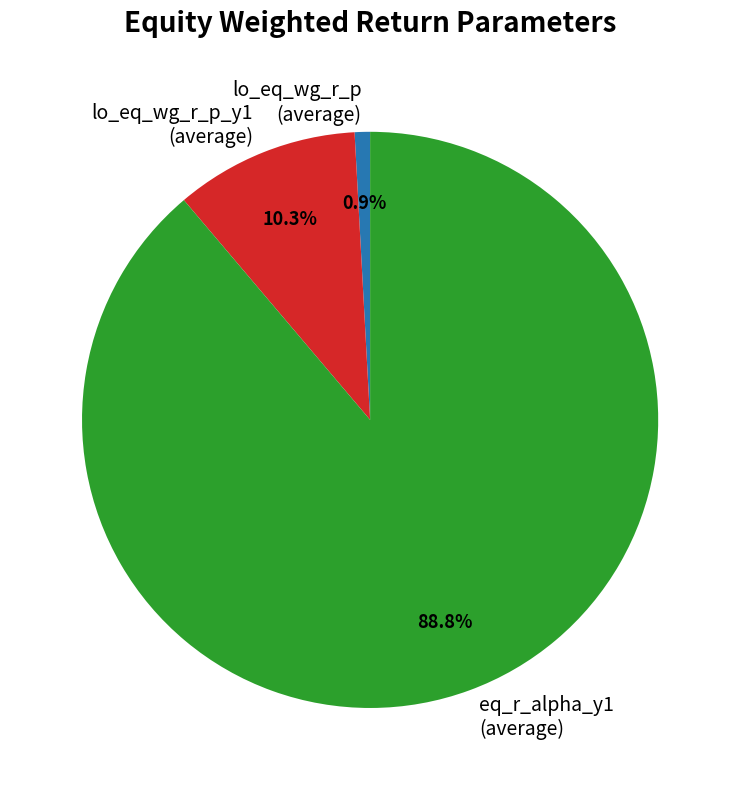

Rank the categories by value from lowest to highest.

lo_eq_wg_r_p (average), lo_eq_wg_r_p_y1 (average), eq_r_alpha_y1 (average)